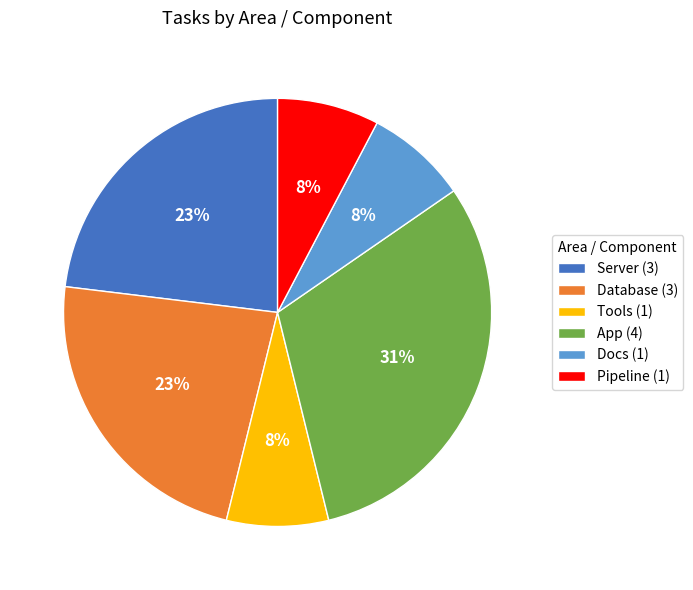

Is there a majority slice in this chart?

No